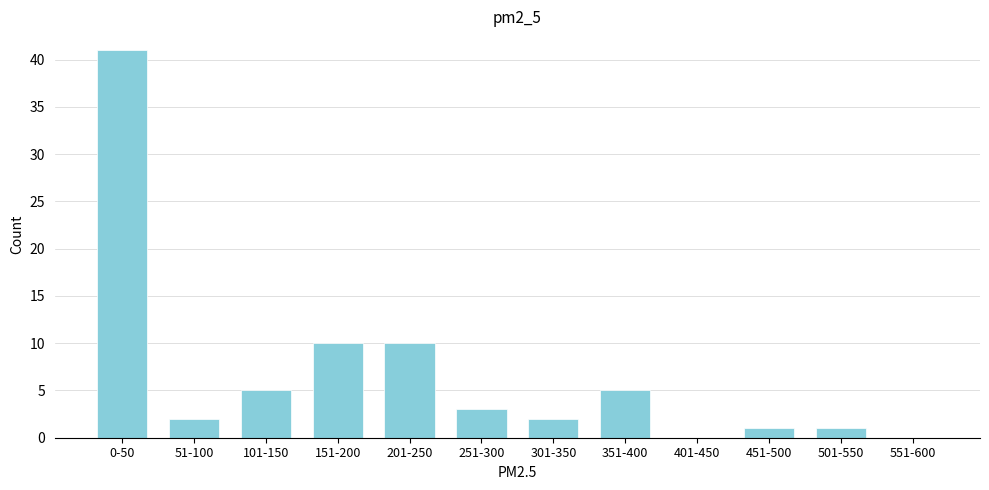

Reading right to left, transcribe all the data shown in this chart.

551-600=0	501-550=1	451-500=1	401-450=0	351-400=5	301-350=2	251-300=3	201-250=10	151-200=10	101-150=5	51-100=2	0-50=41